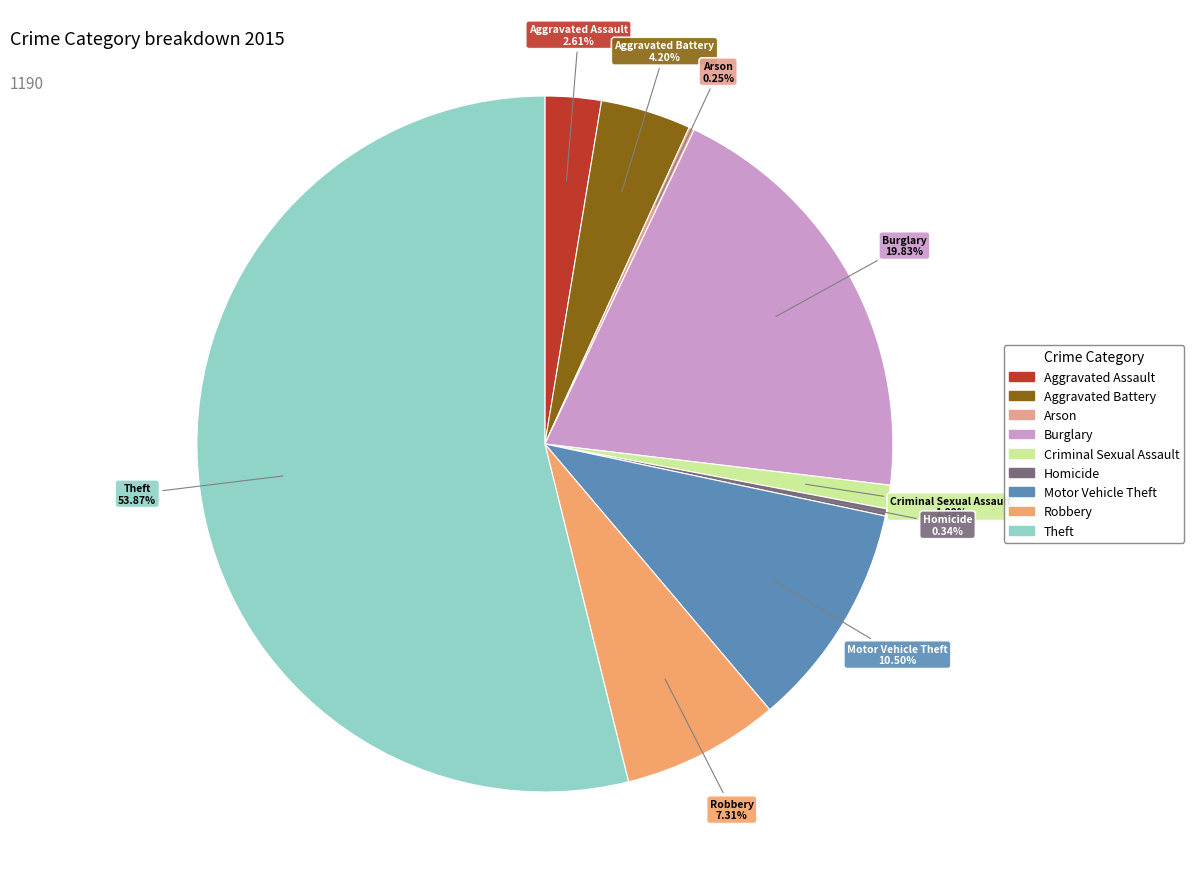

What is the ratio of the value at Theft to the value at Motor Vehicle Theft?

5.1